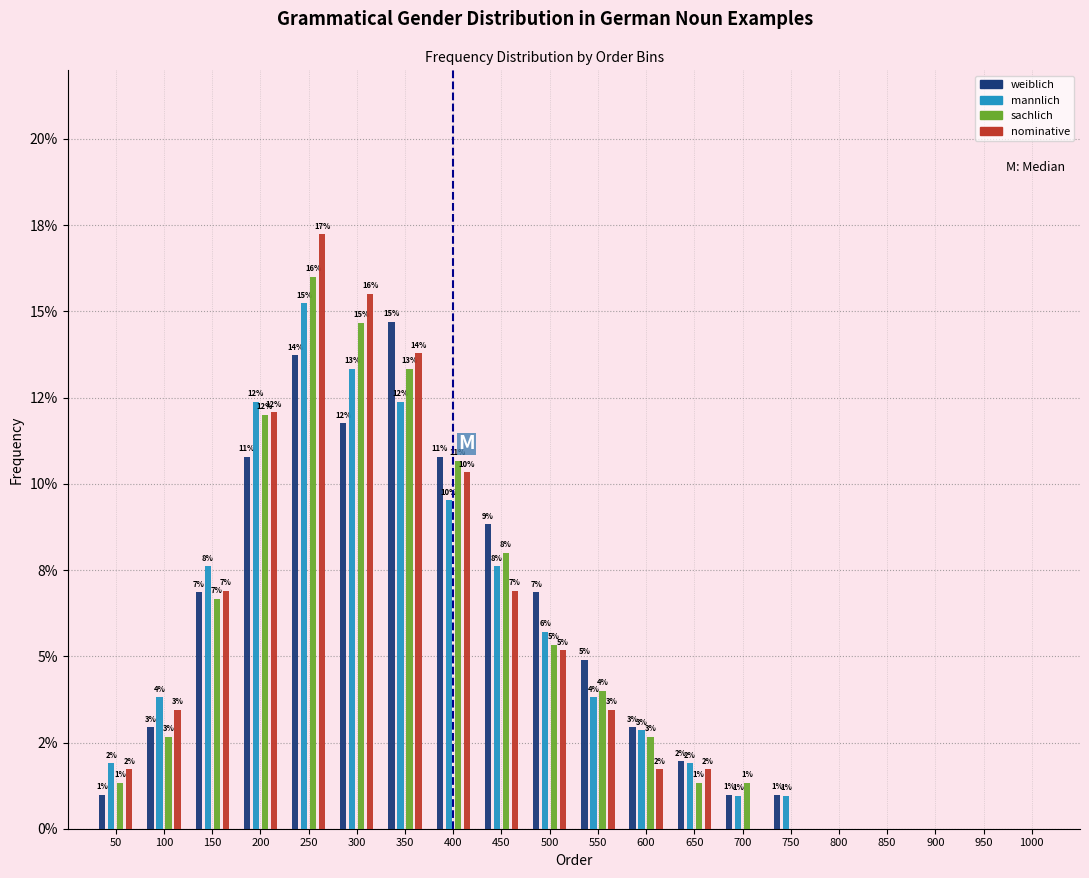

What are all the series names shown in the legend?

weiblich, mannlich, sachlich, nominative